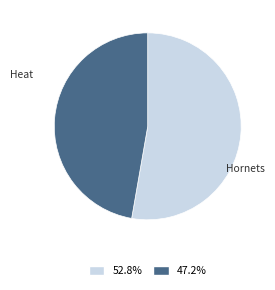

True or false: Hornets accounts for 1% of the total.

False